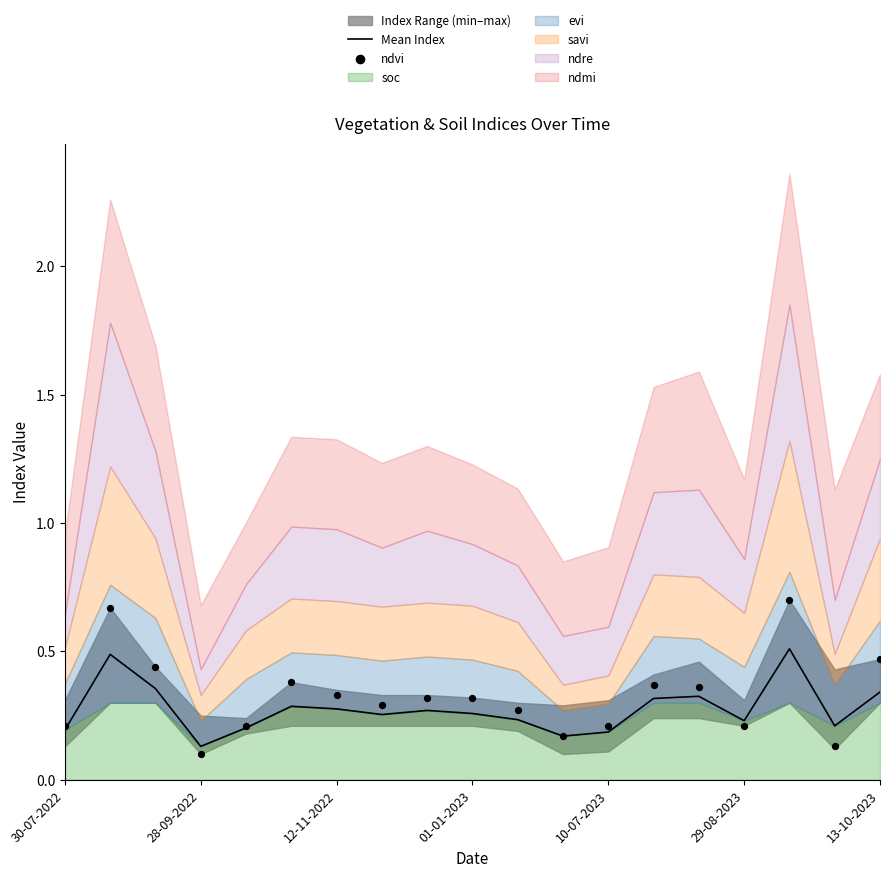

What is the total value across all series at 13-10-2023?

0.8